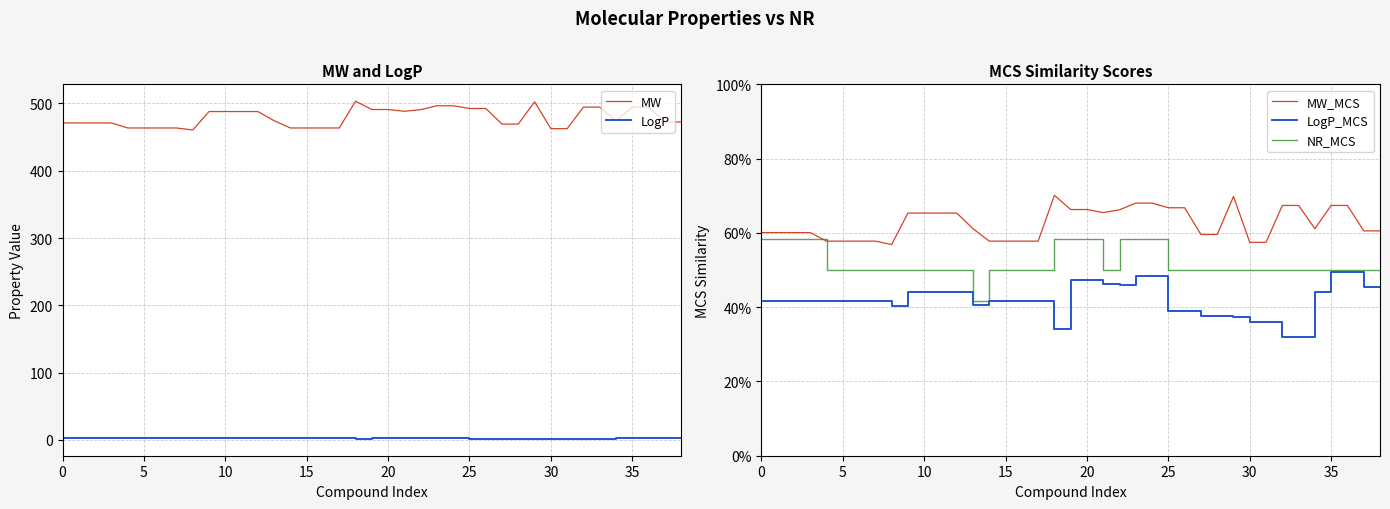

The LogP_MCS series shows 0.4 at 16. True or false?

True